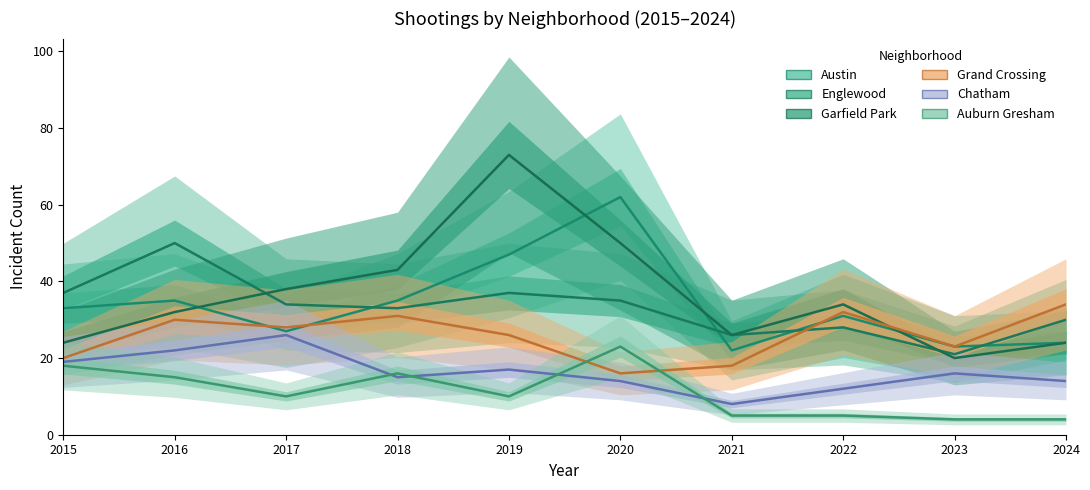

What is the smallest value displayed?

4